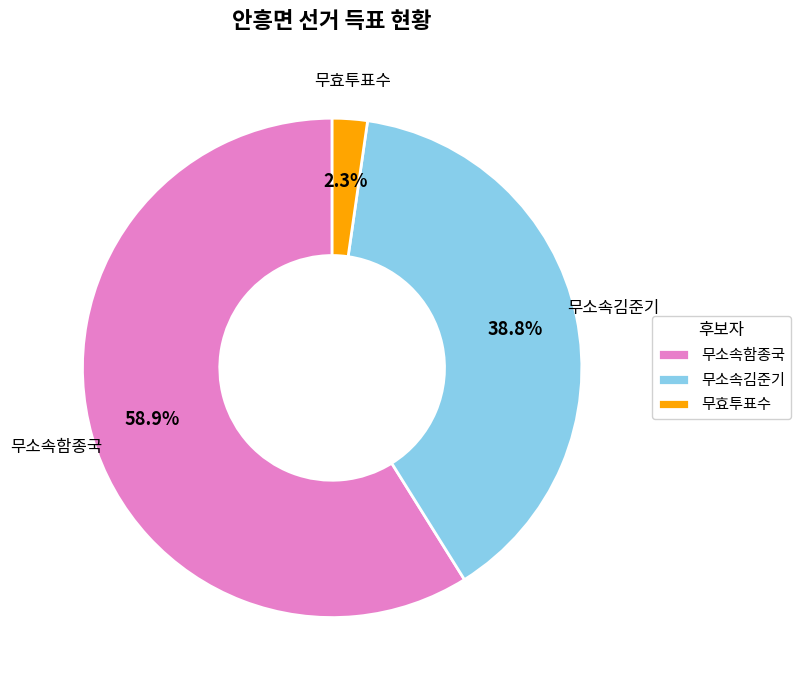

How many slices are in this pie chart?

3